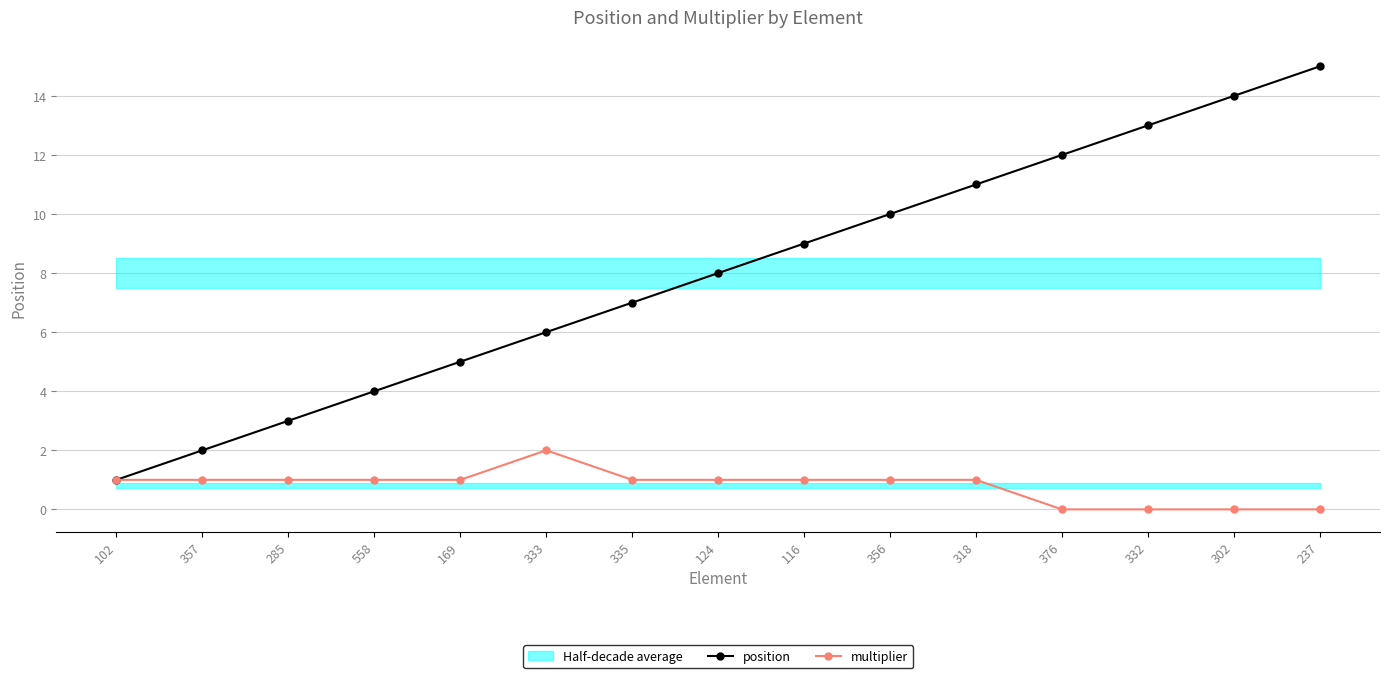

What is the difference between the maximum and second lowest values in the multiplier series?

2